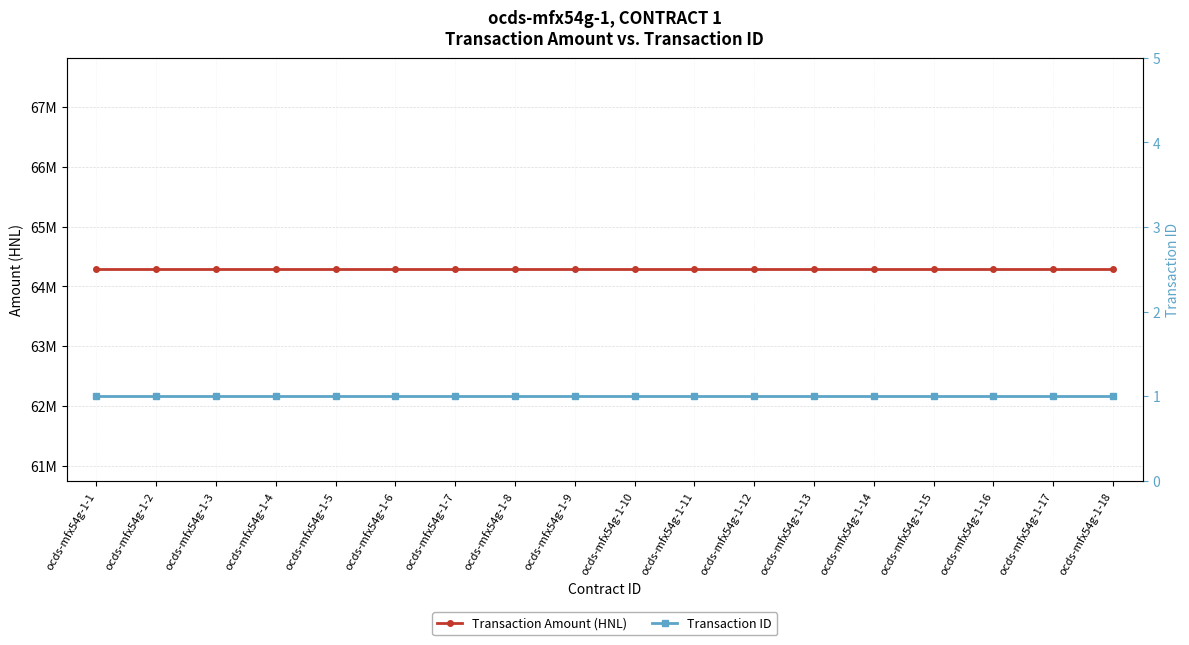

Which has a higher value, ocds-mfx54g-1-4 or ocds-mfx54g-1-5?

ocds-mfx54g-1-4